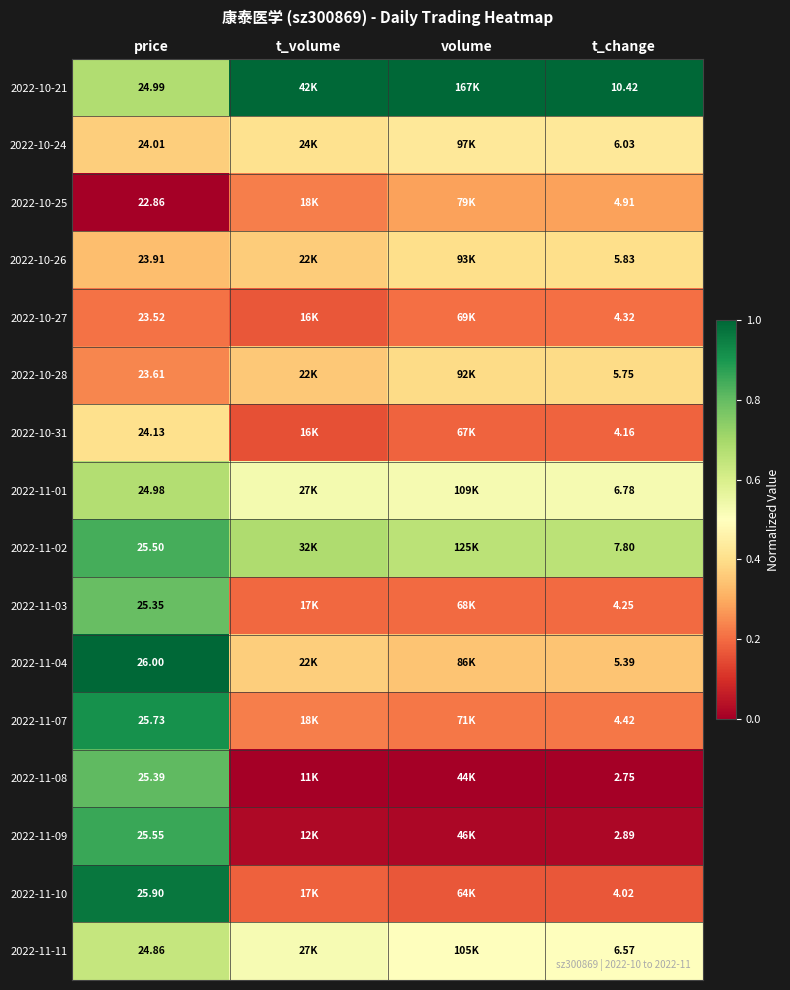

Is the value of 2022-11-10 at t_change greater than the value of 2022-11-07 at t_change?

No